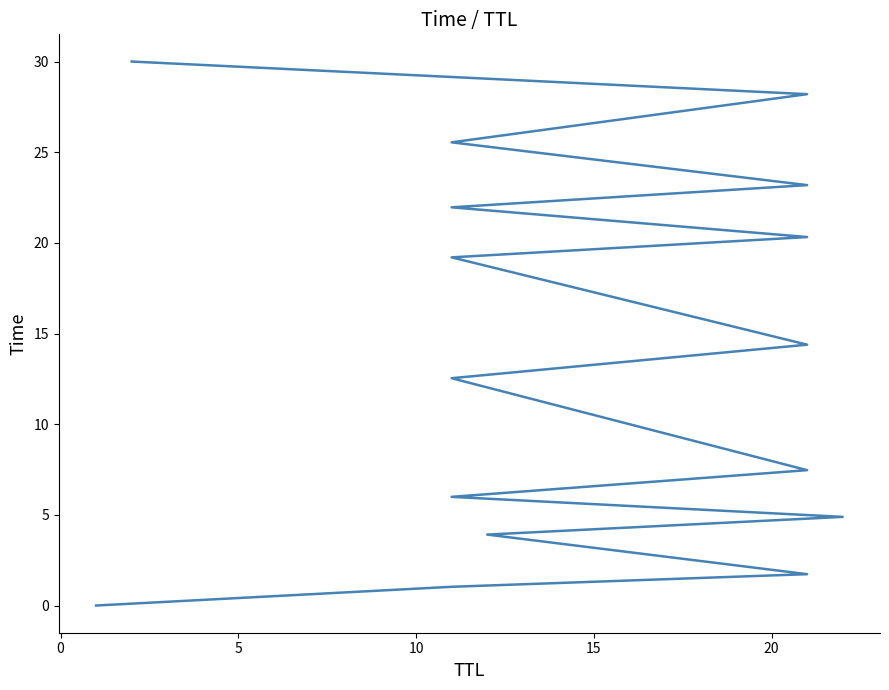

True or false: the data shows 22.0 at 11.

True